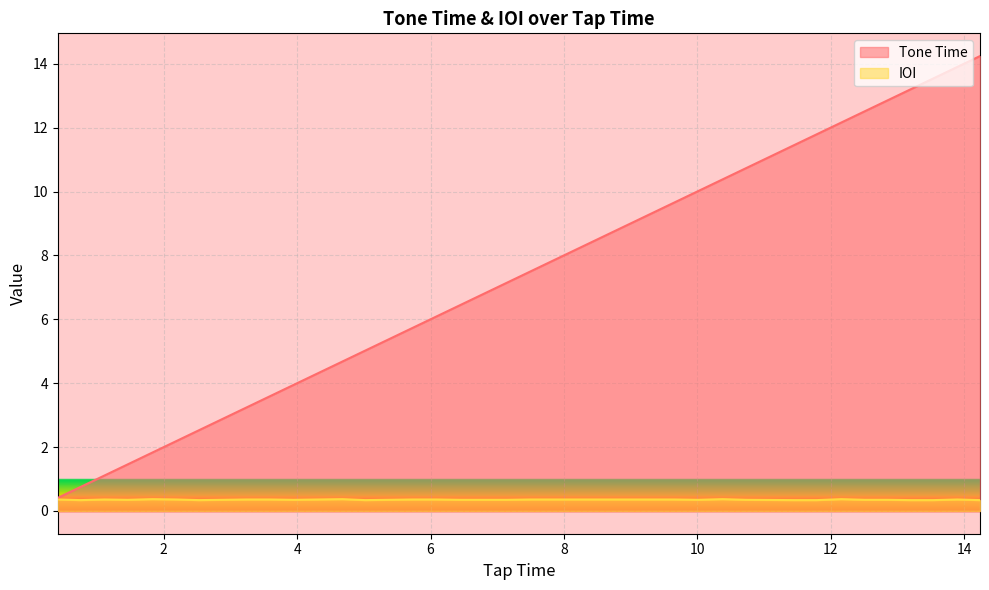

What is the average value of the Tone Time series?

7.2